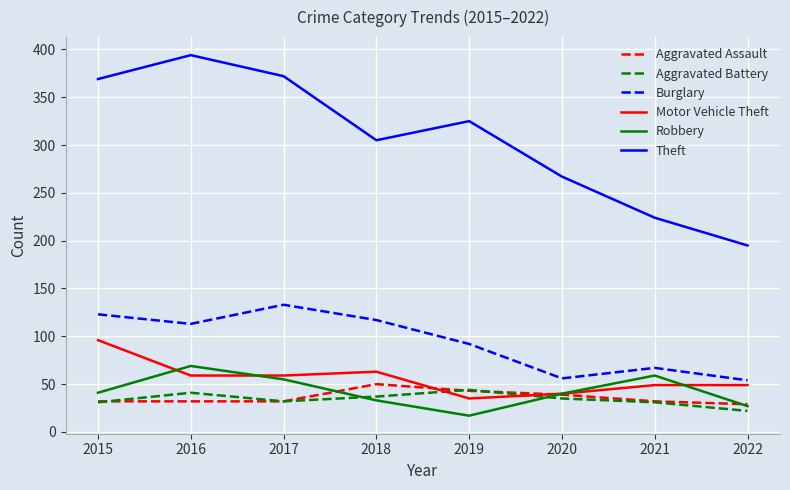

What is the total value across all series at 2017?

683